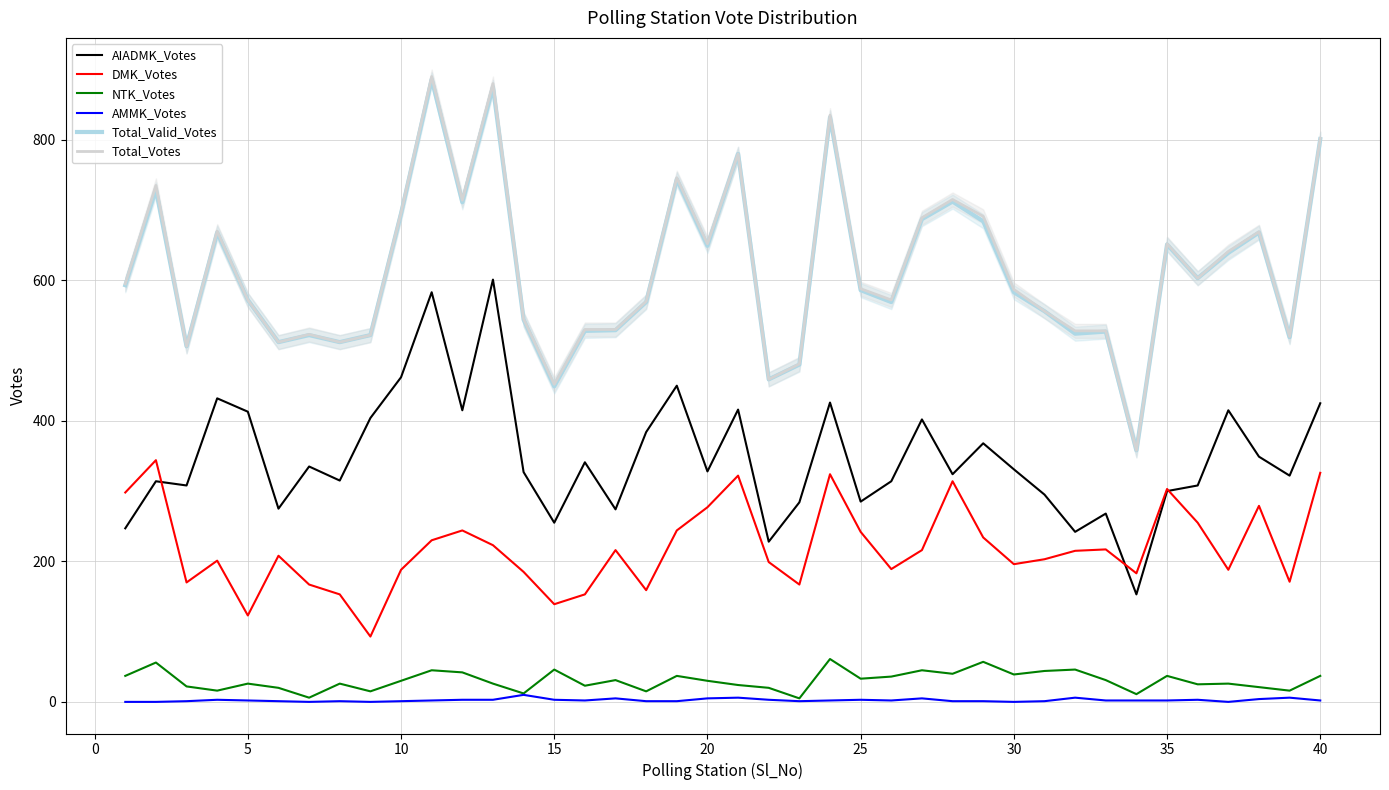

Is this an area chart (filled region under the line)?

No